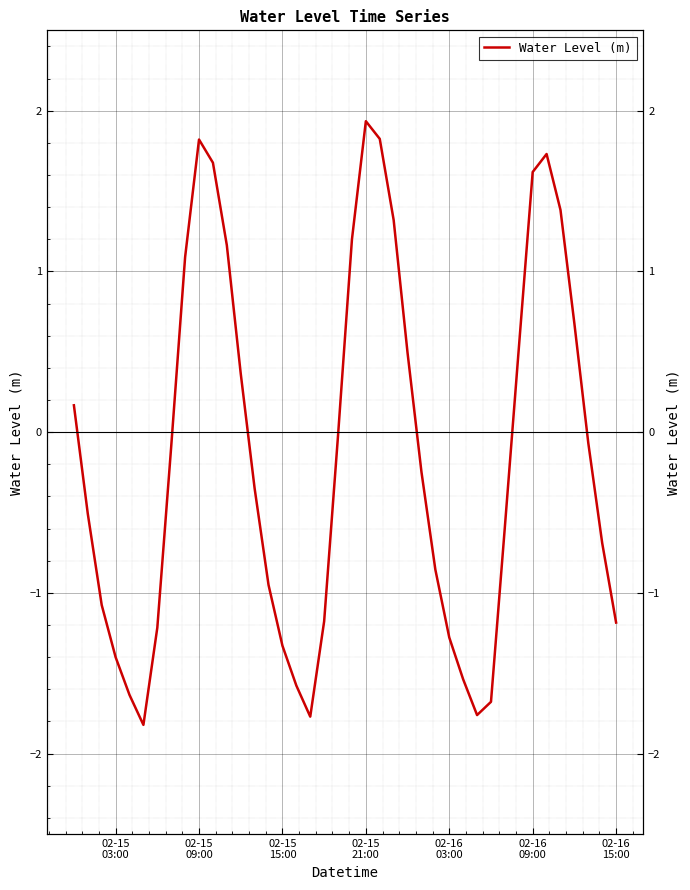

The value at 02-15 15:00 is -1.3. True or false?

True